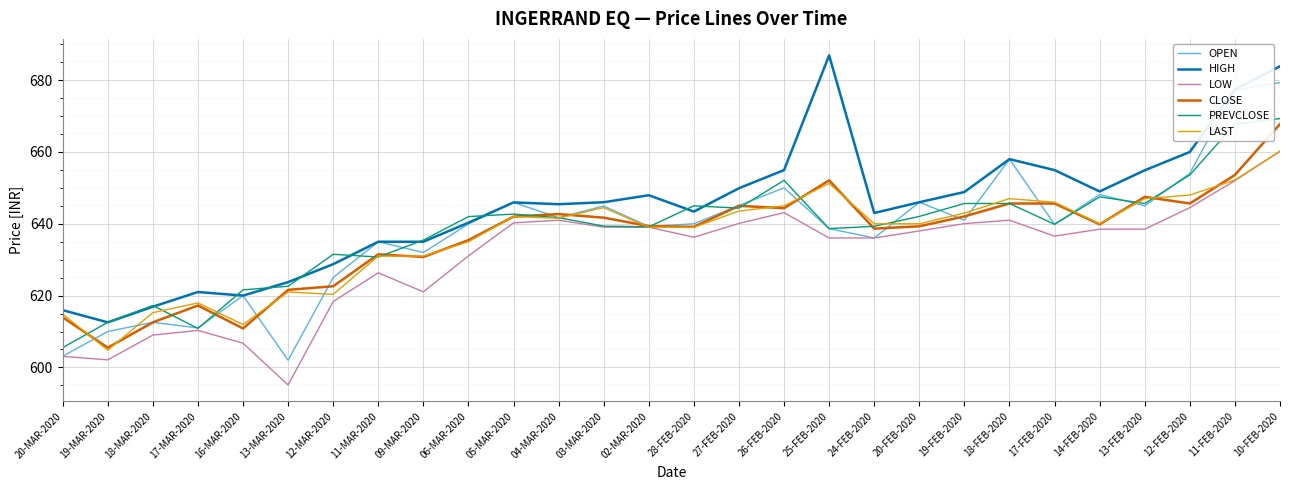

True or false: PREVCLOSE and HIGH intersect in this chart.

True